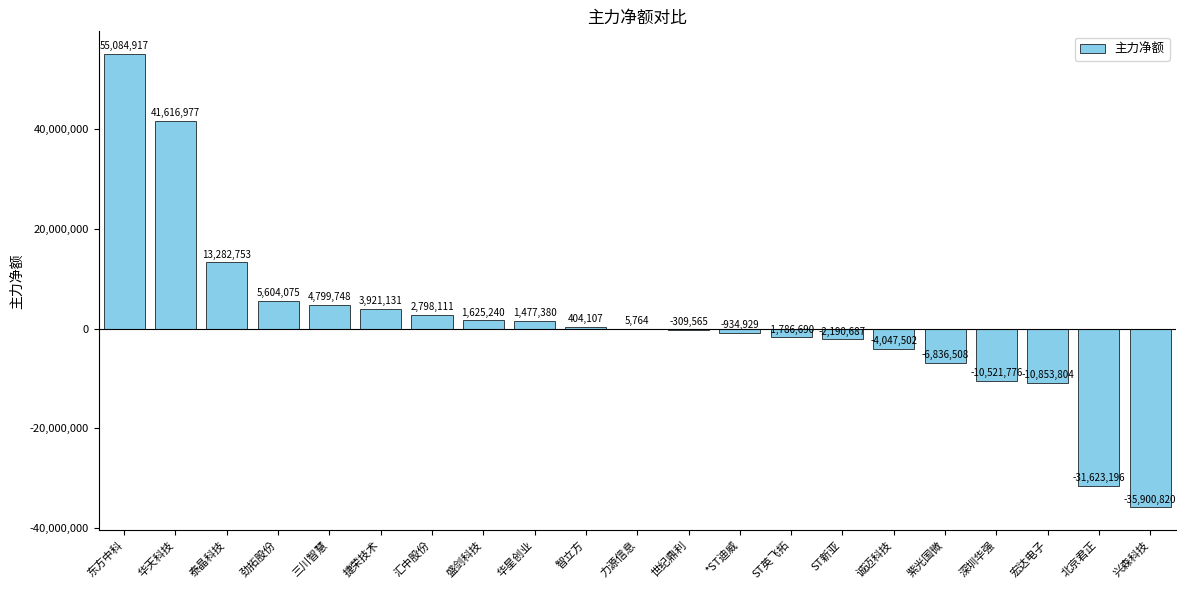

What is the ratio of the value at 东方中科 to the value at 华星创业?

37.3